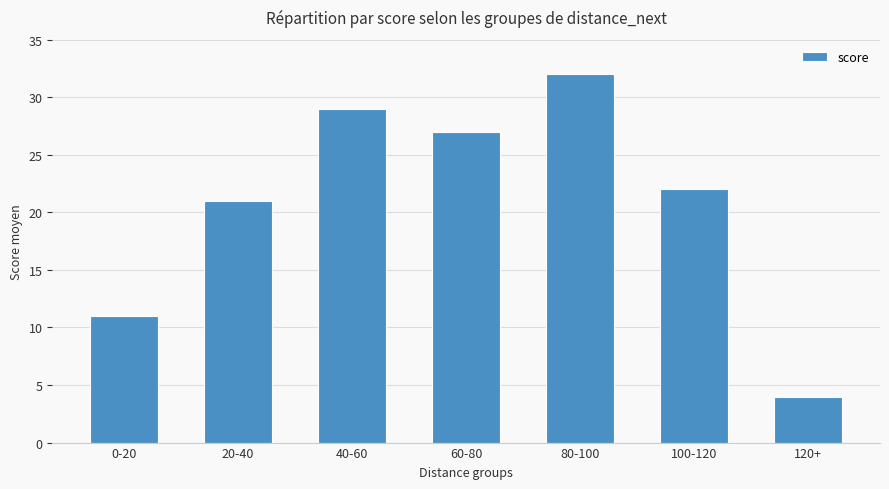

True or false: the data shows 32 at 80-100.

True